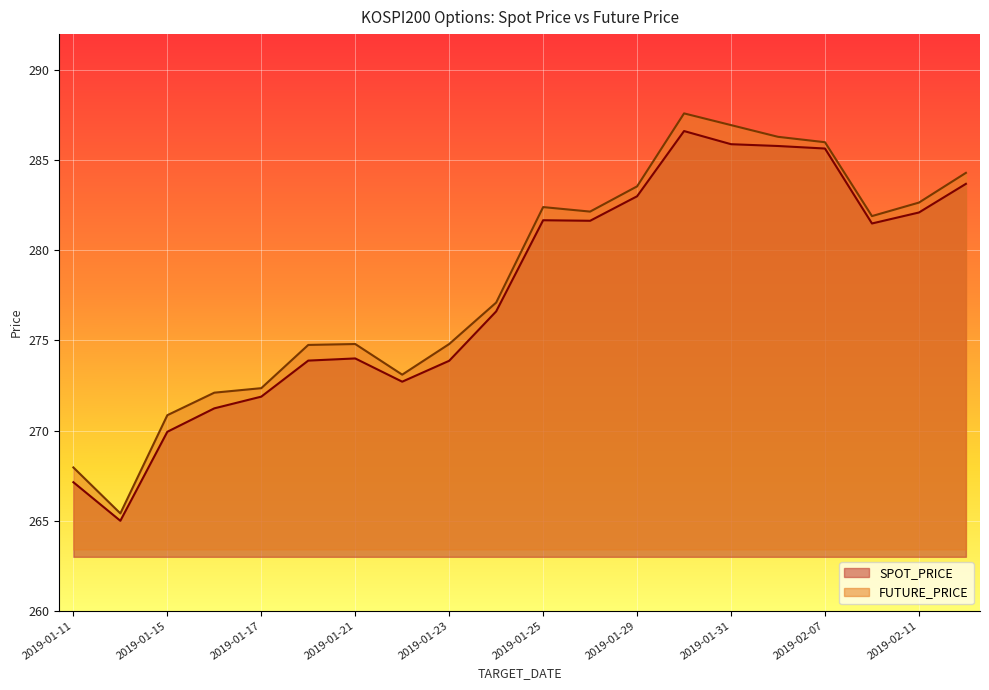

Where is the first local maximum for SPOT_PRICE?

2019-01-21